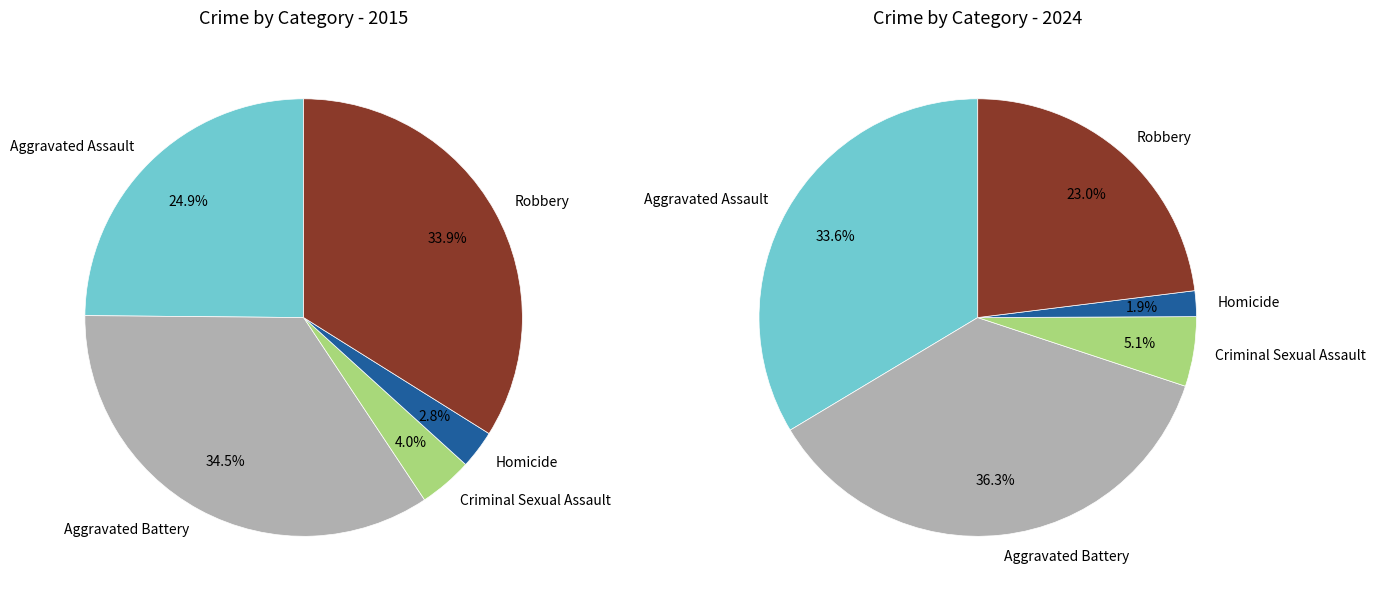

To the nearest percent, what portion does Robbery represent?

34%